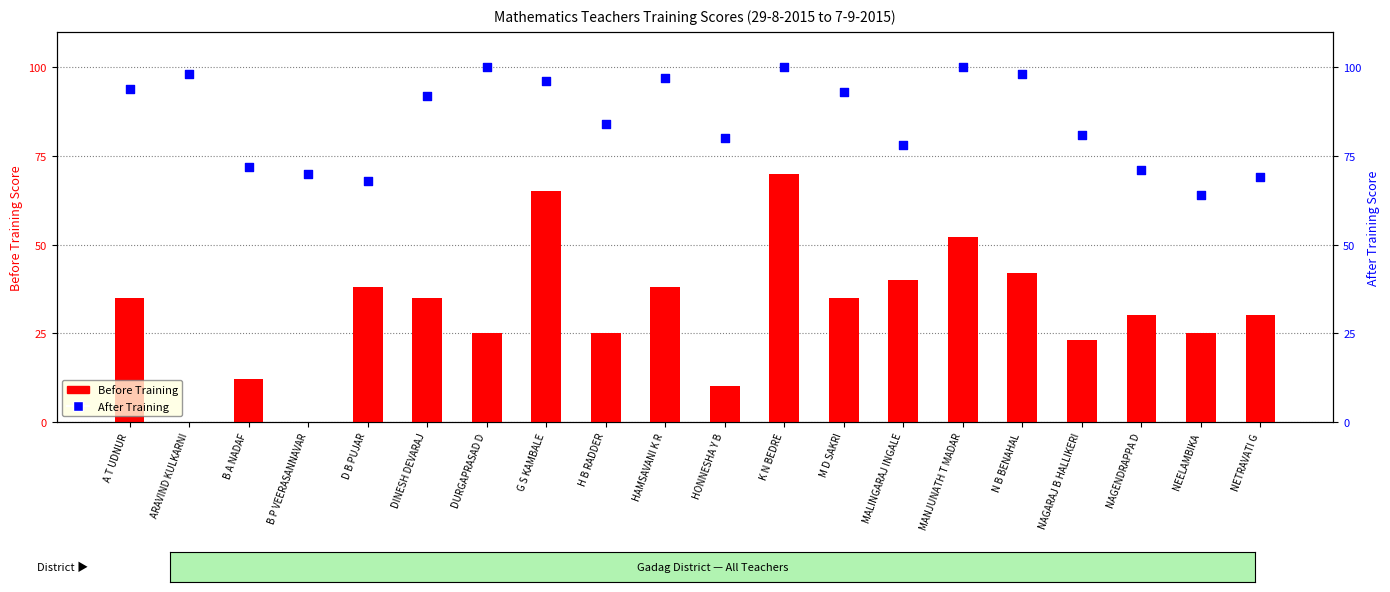

Which series contains the highest Y value?

After Training